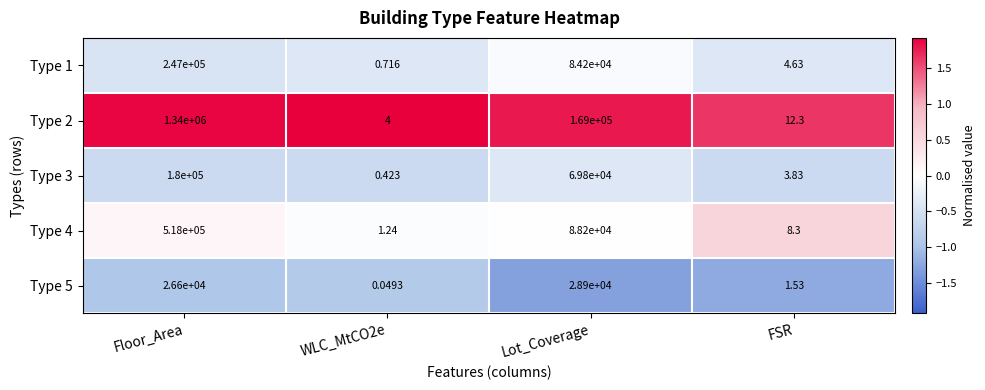

Is the value of Type 2 at FSR greater than the value of Type 3 at WLC_MtCO2e?

Yes